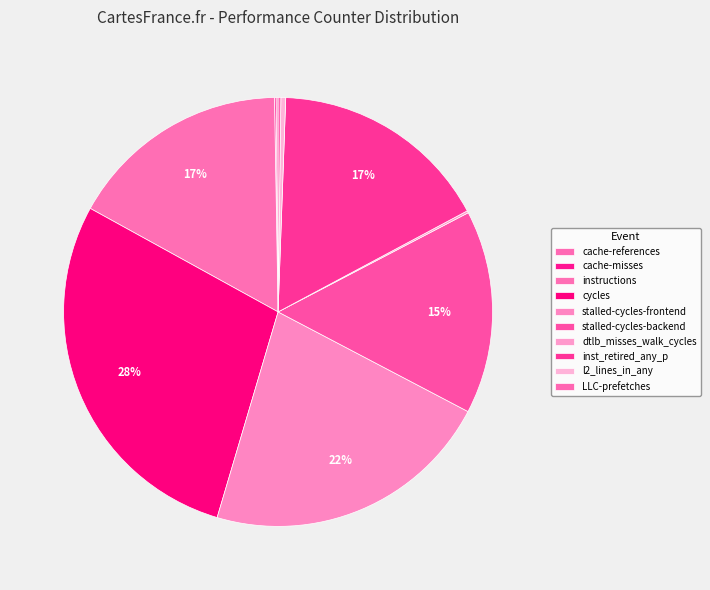

What is the change in value from cache-misses to LLC-prefetches?

+201176790